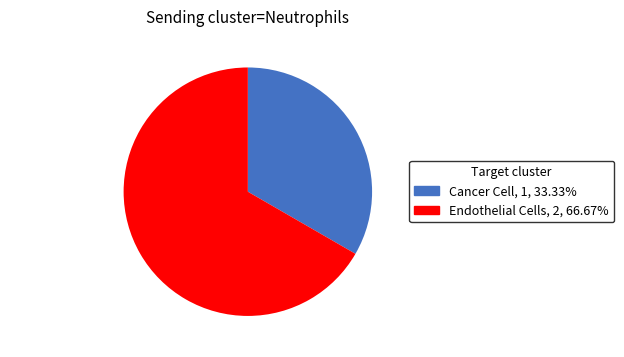

What is the ratio of the value at Cancer Cell to the value at Endothelial Cells?

0.5